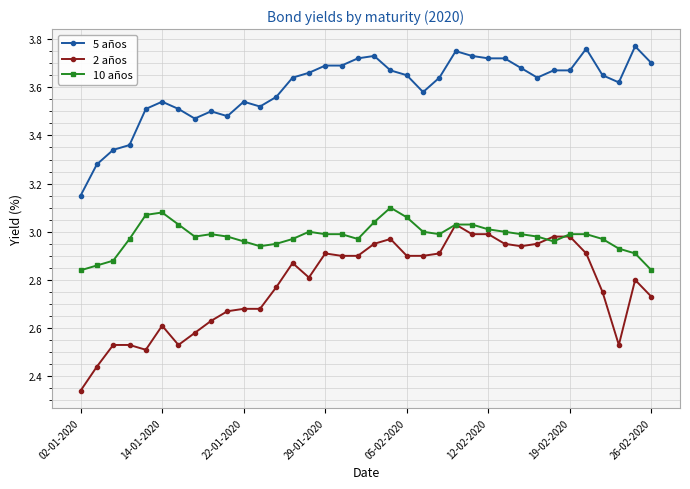

Which series has the largest total across all categories?

5 años